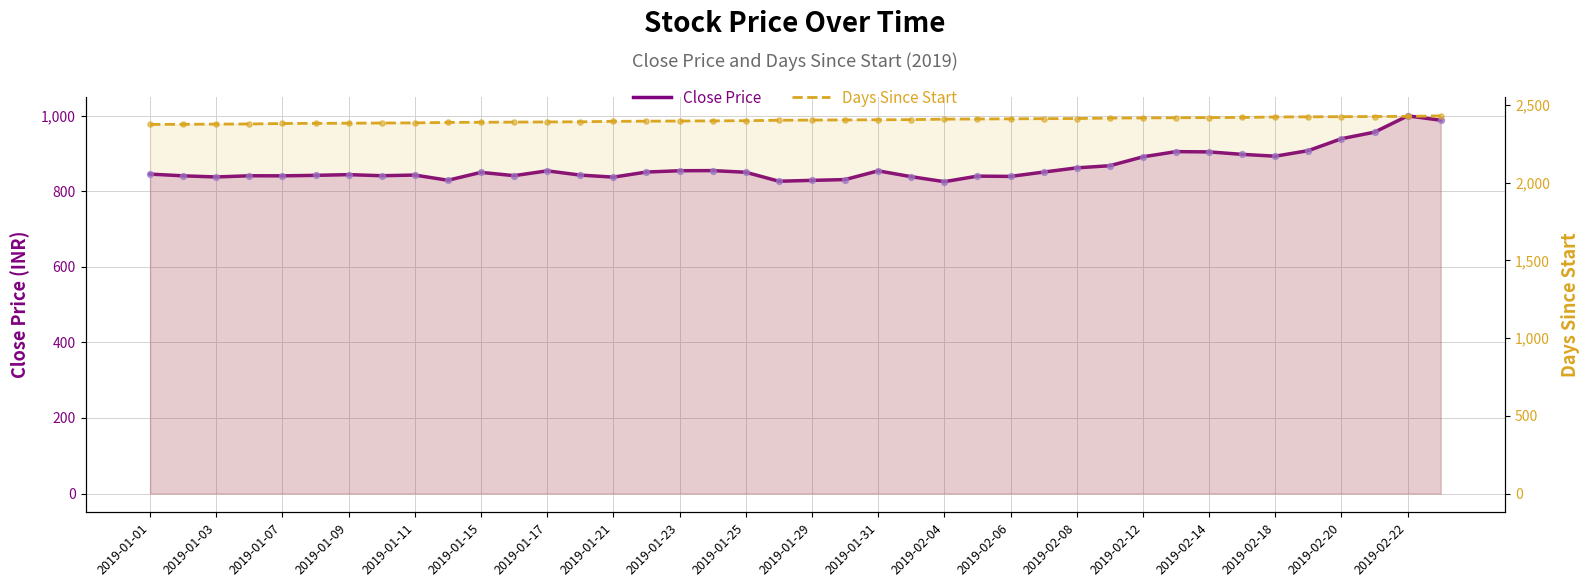

Which series has the largest total across all categories?

Days Since Start